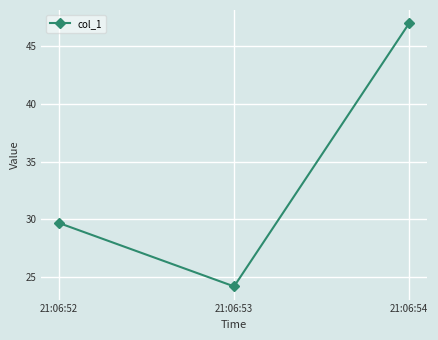

Where is the data nearest to the value 35?

21:06:52